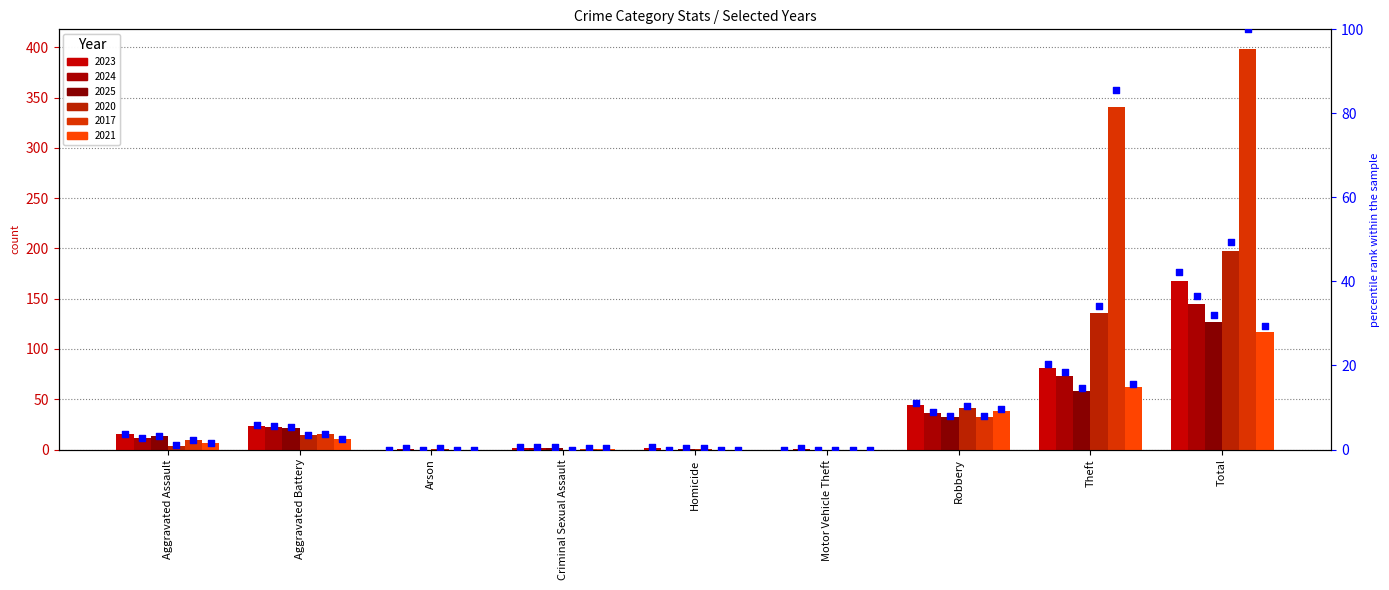

Which has a higher value, Theft or Motor Vehicle Theft?

Theft